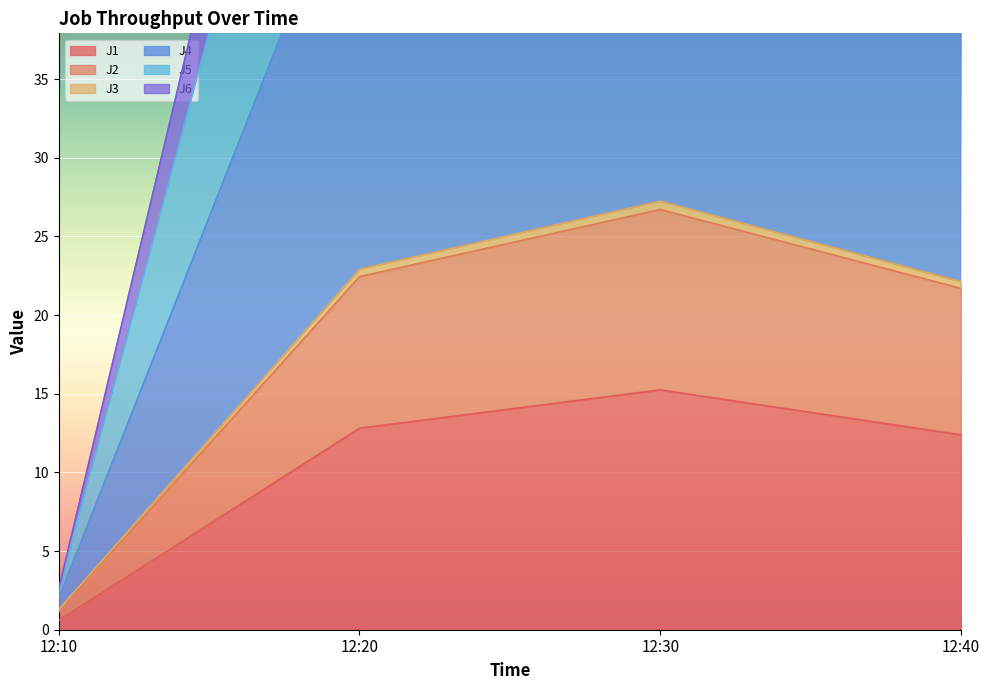

How many interior local peaks does the J1 series have?

1